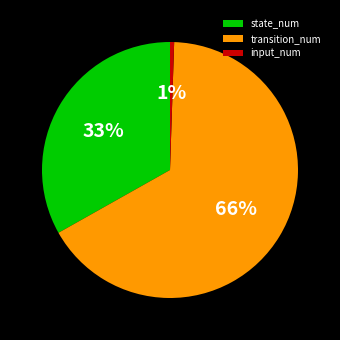

Count the number of slices in the pie.

3